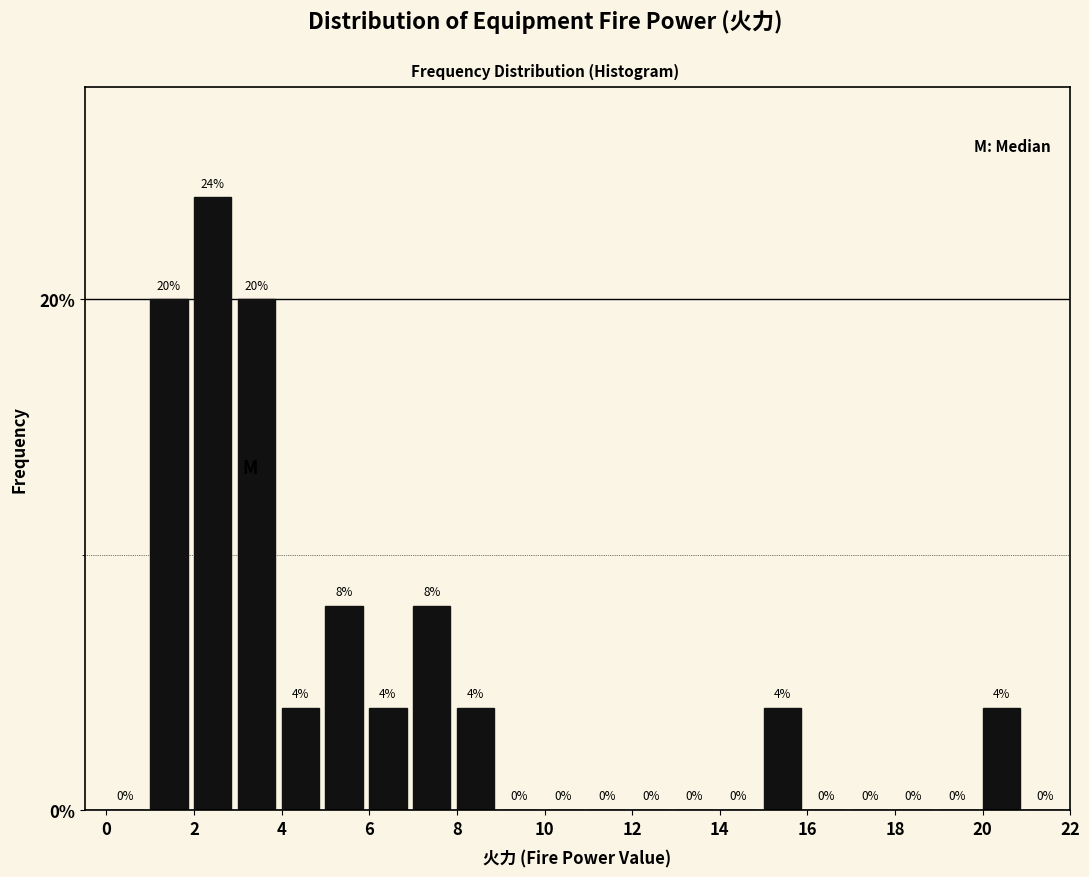

Reading left to right, transcribe this chart: for each bar, give the range it covers on the x-axis and its height.

0 to 1: 0
1 to 2: 20
2 to 3: 24
3 to 4: 20
4 to 5: 4
5 to 6: 8
6 to 7: 4
7 to 8: 8
8 to 9: 4
9 to 10: 0
10 to 11: 0
11 to 12: 0
12 to 13: 0
13 to 14: 0
14 to 15: 0
15 to 16: 4
16 to 17: 0
17 to 18: 0
18 to 19: 0
19 to 20: 0
20 to 21: 4
21 to 22: 0